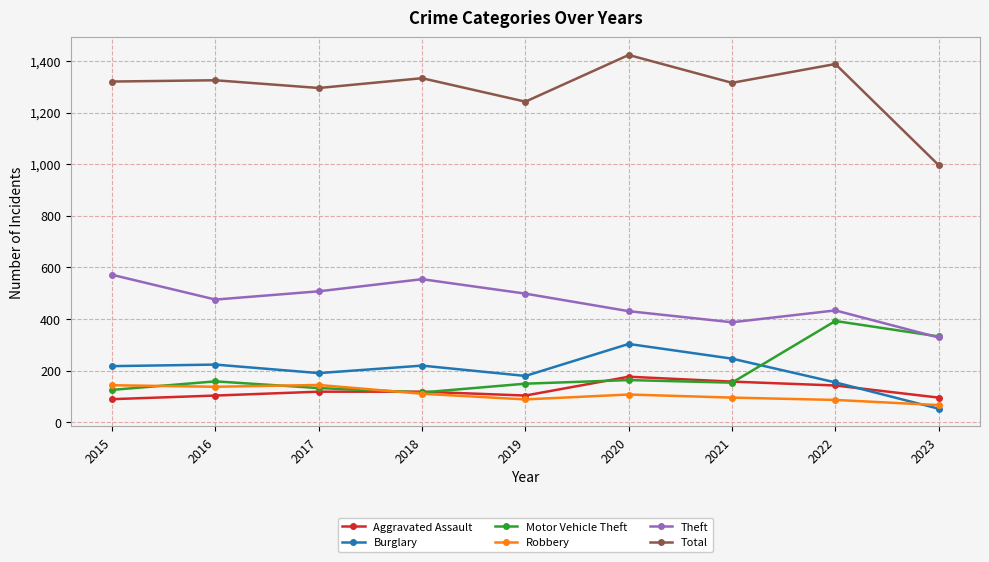

Where is the first local minimum for Theft?

2016